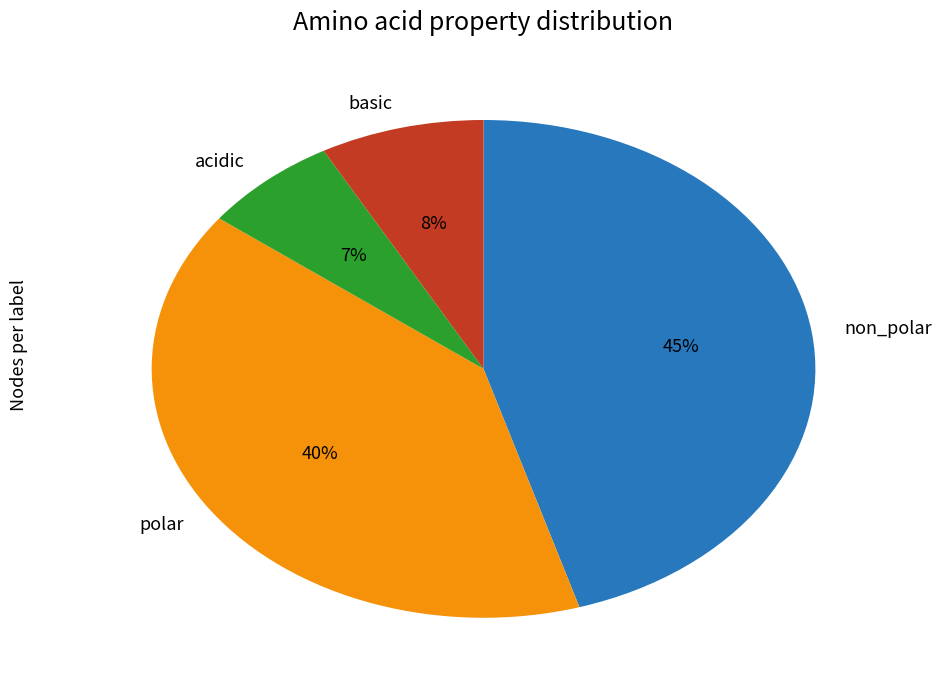

To the nearest percent, what is the combined percentage of non_polar and polar?

85%